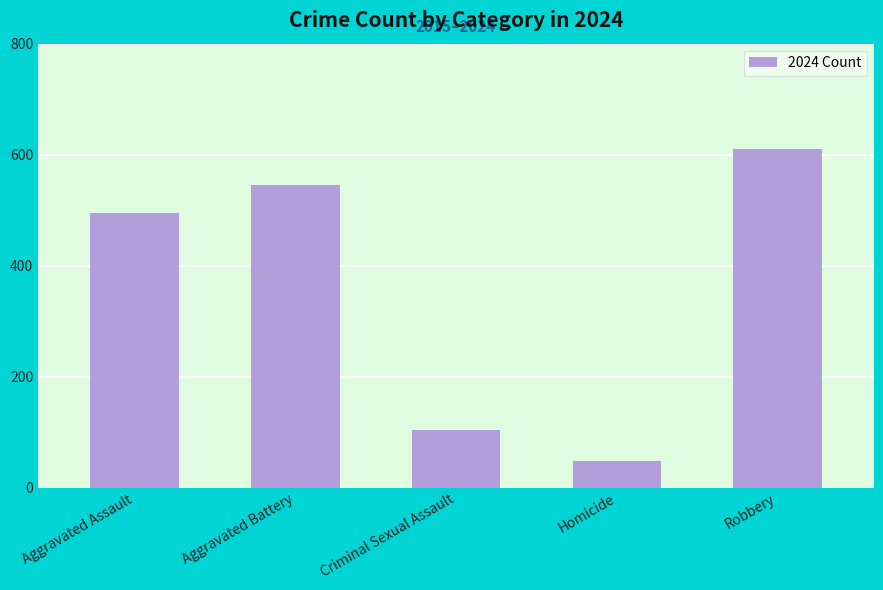

Reading left to right, list all the values displayed in this chart.

494	546	103	48	611